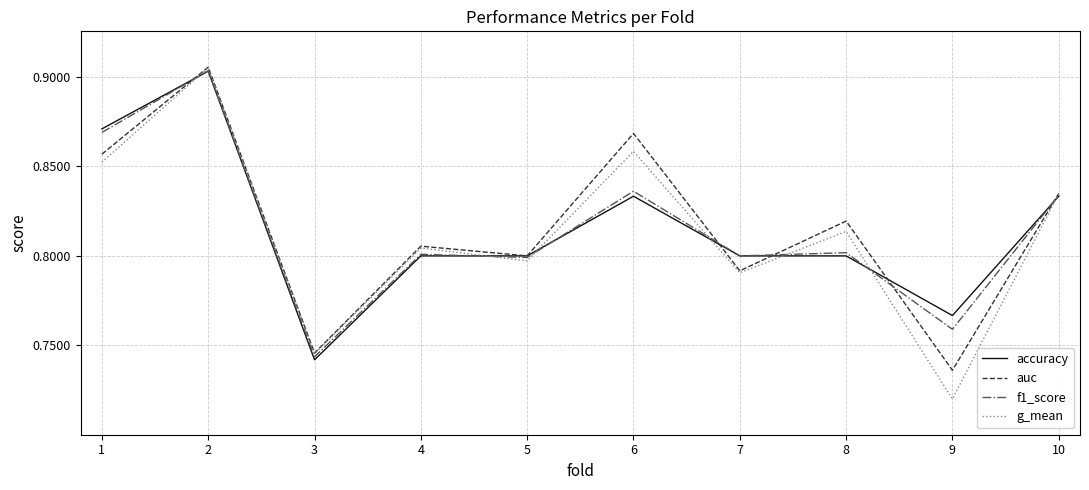

Is the value of auc at 5 greater than the value of accuracy at 2?

No